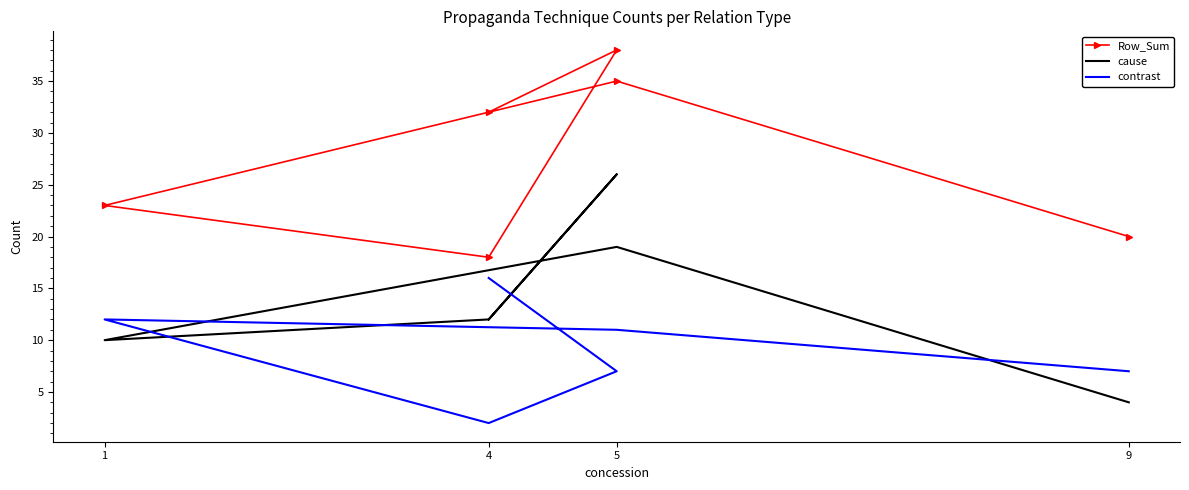

List the series in order of their overall mean, highest first.

Row_Sum, cause, contrast